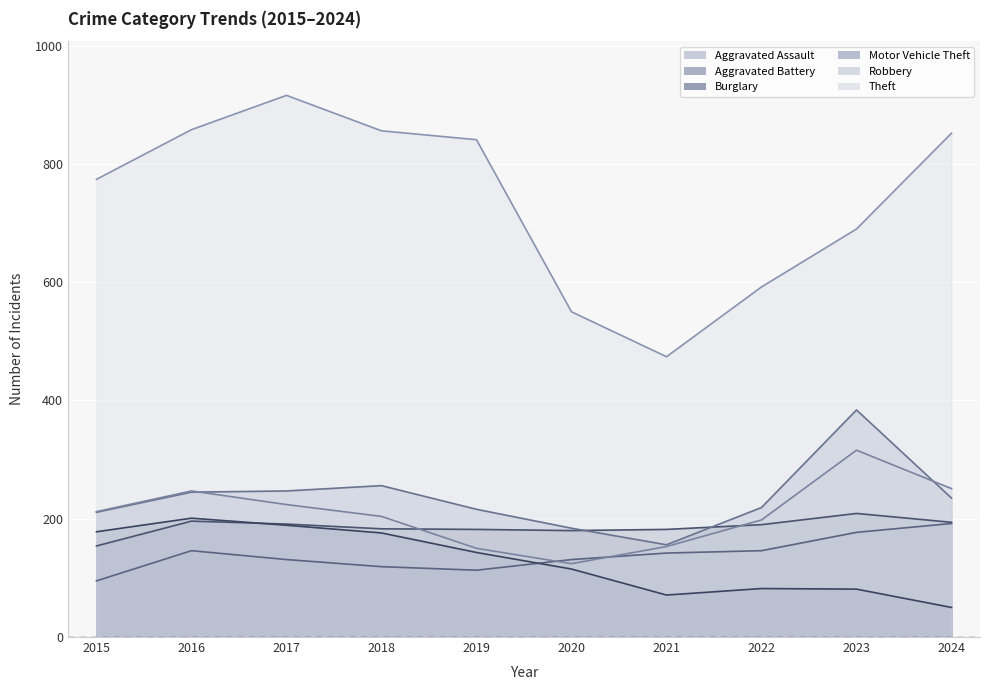

At which label does Aggravated Assault first exceed 142?

2016